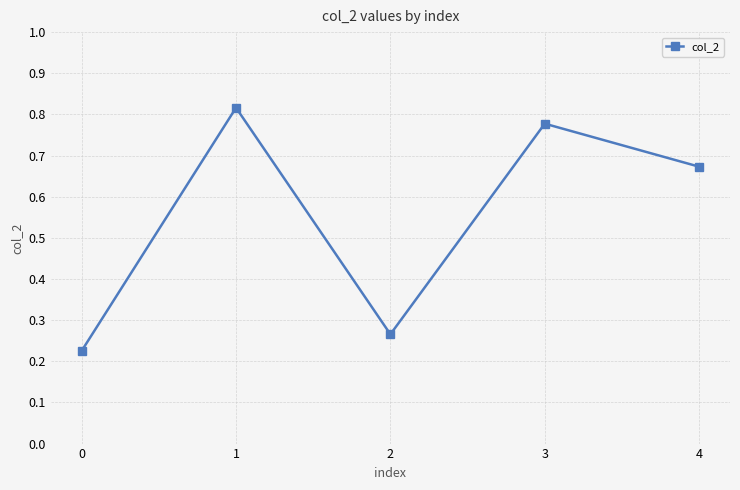

Count the values in the range 0 to 1.

5